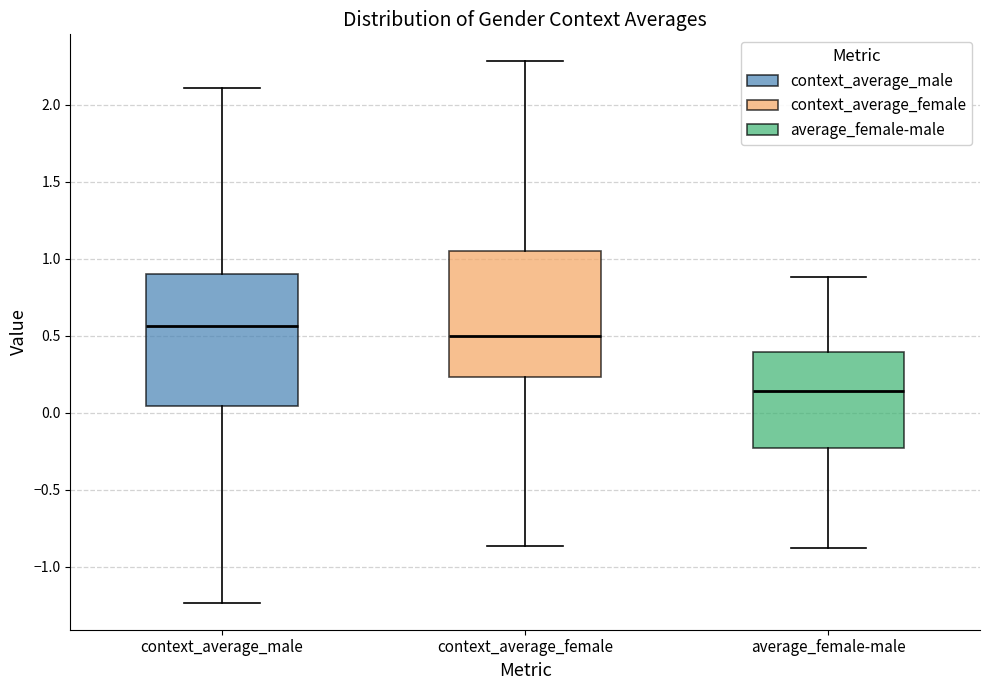

Where is the lower edge of the box for context_average_male on the y-axis? The values are not printed on the chart, so give them approximately, as read against the axis.

0.05